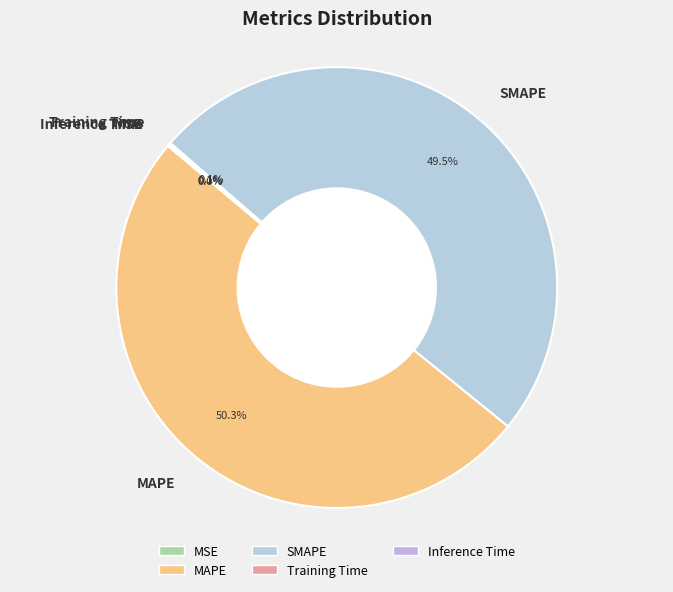

What is the majority slice?

MAPE